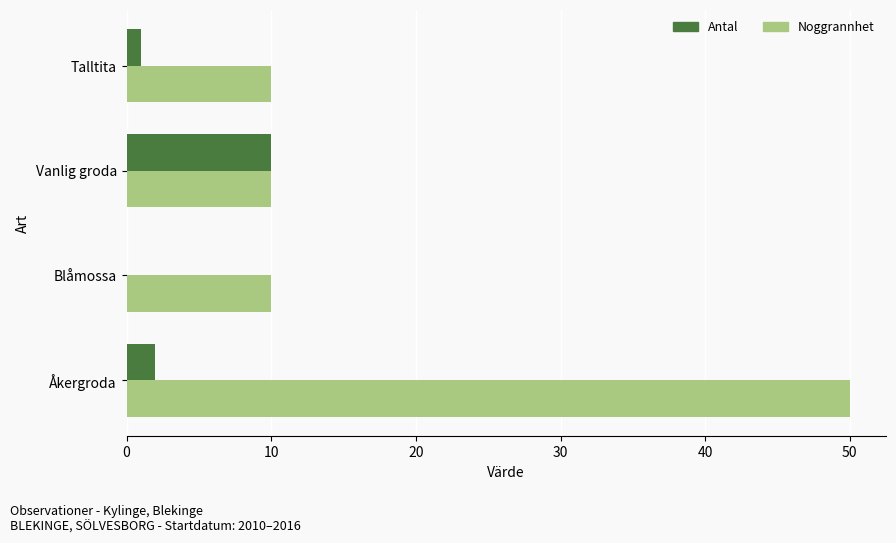

What is the sum of all Antal values?

13